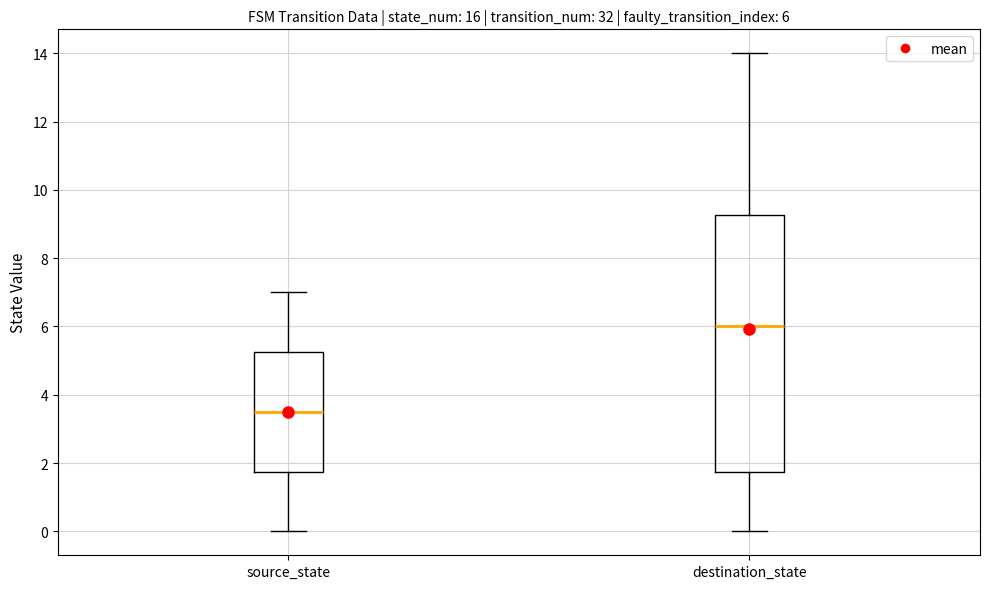

Comparing the boxes themselves (not the whiskers), which one is the tallest?

destination_state